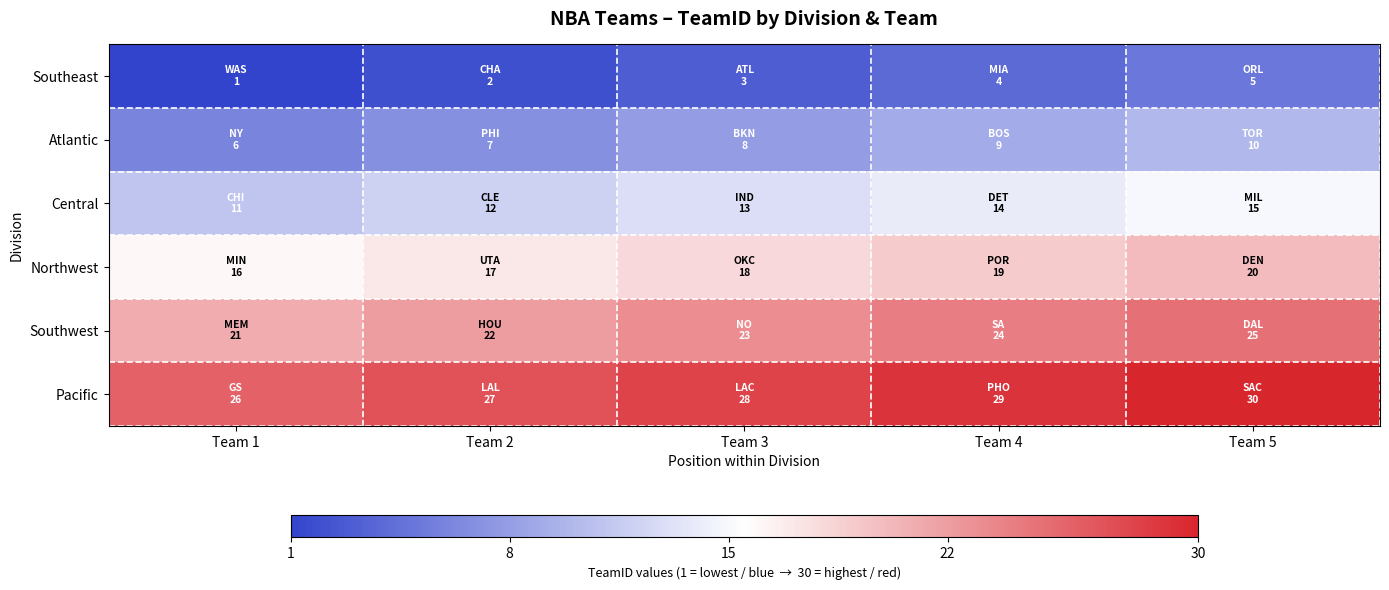

Which has a higher value, Team 3 or Team 4?

Team 4